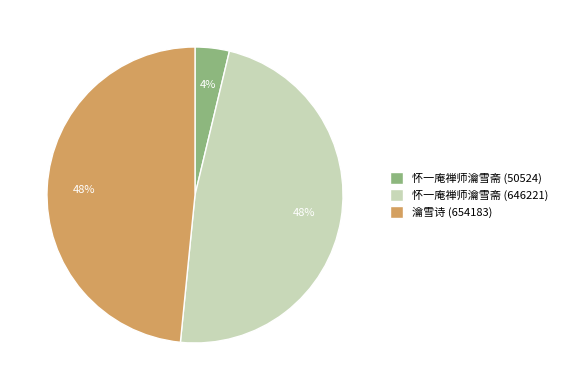

Does any single category account for the majority?

No